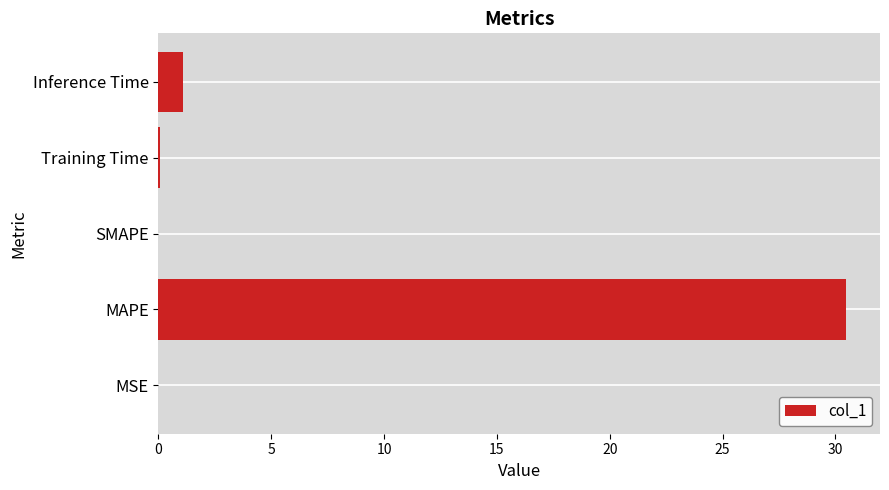

What is the greatest value displayed?

30.5